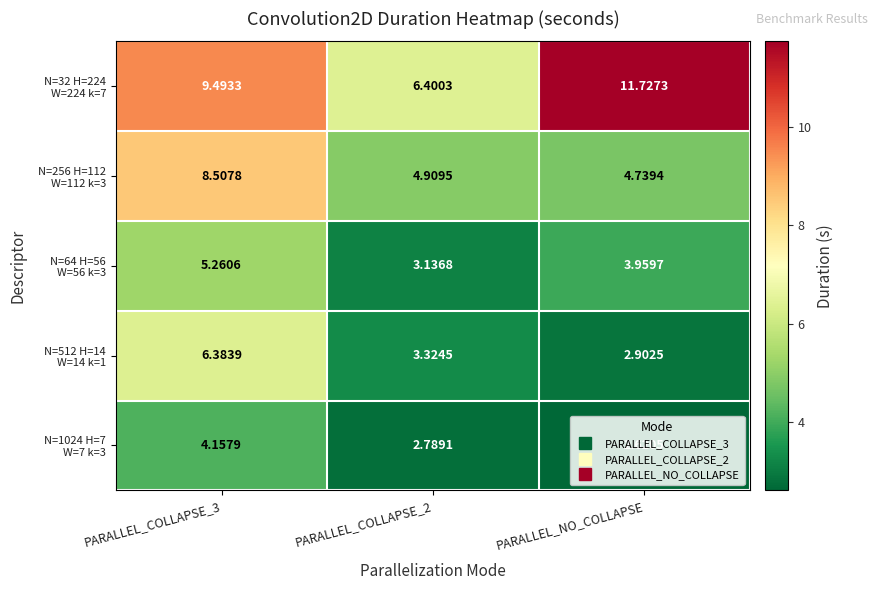

Which category has the lowest value across all series?

PARALLEL_NO_COLLAPSE